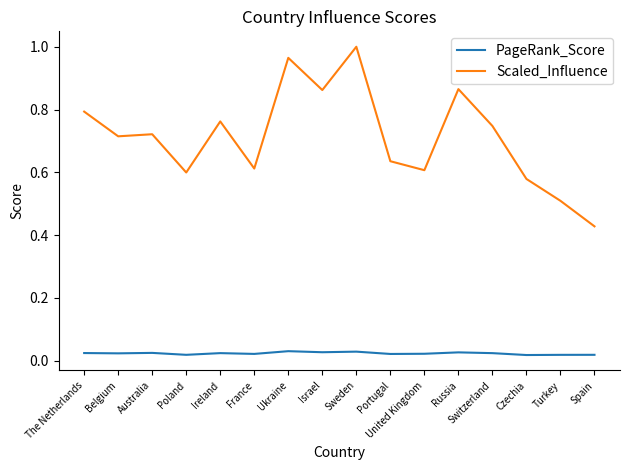

Is the value of Scaled_Influence at Israel greater than the value of PageRank_Score at Turkey?

Yes